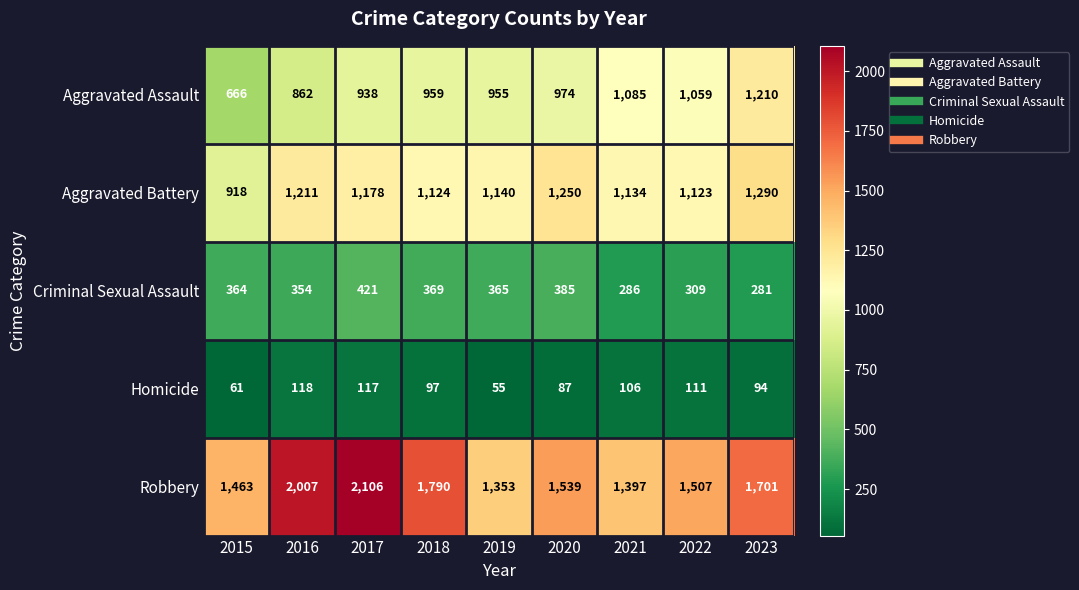

What is the difference between the maximum and second lowest values in the Aggravated Assault series?

348